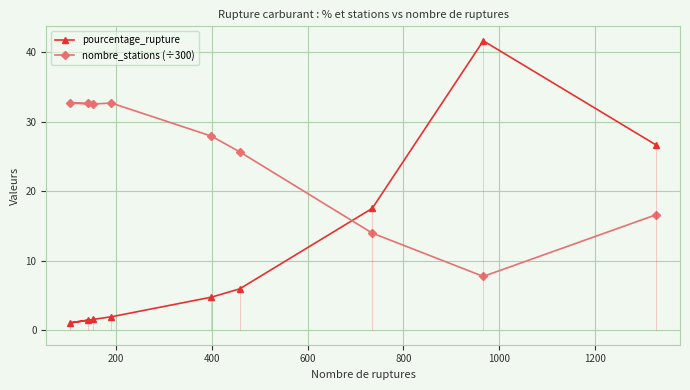

Rank the series by their average value, from lowest to highest.

pourcentage_rupture, nombre_stations (÷300)